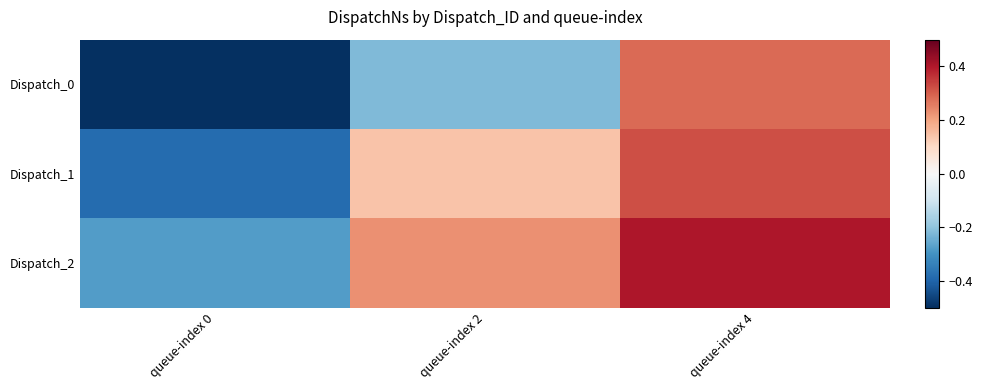

Reading left to right, what are all the values shown in this chart?

Dispatch_0: queue-index 0=-0.5	queue-index 2=-0.2	queue-index 4=0.3
Dispatch_1: queue-index 0=-0.4	queue-index 2=0.1	queue-index 4=0.3
Dispatch_2: queue-index 0=-0.3	queue-index 2=0.2	queue-index 4=0.4